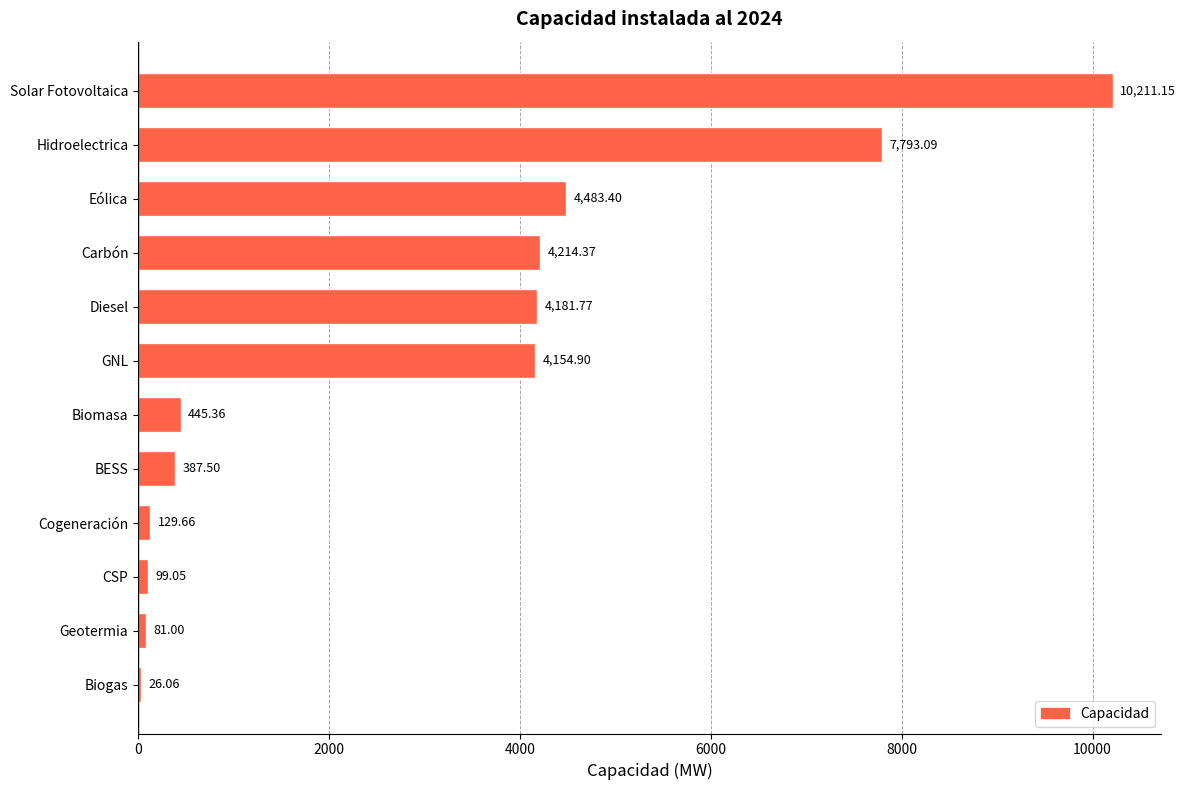

What is the change in value from CSP to Biomasa?

+346.3